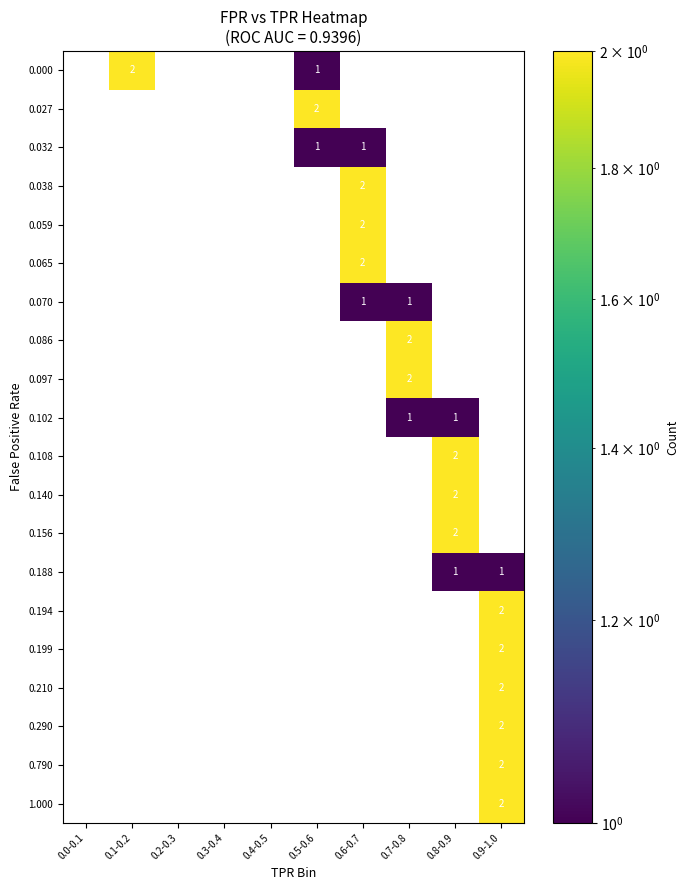

What is the maximum value shown in the chart?

2.0